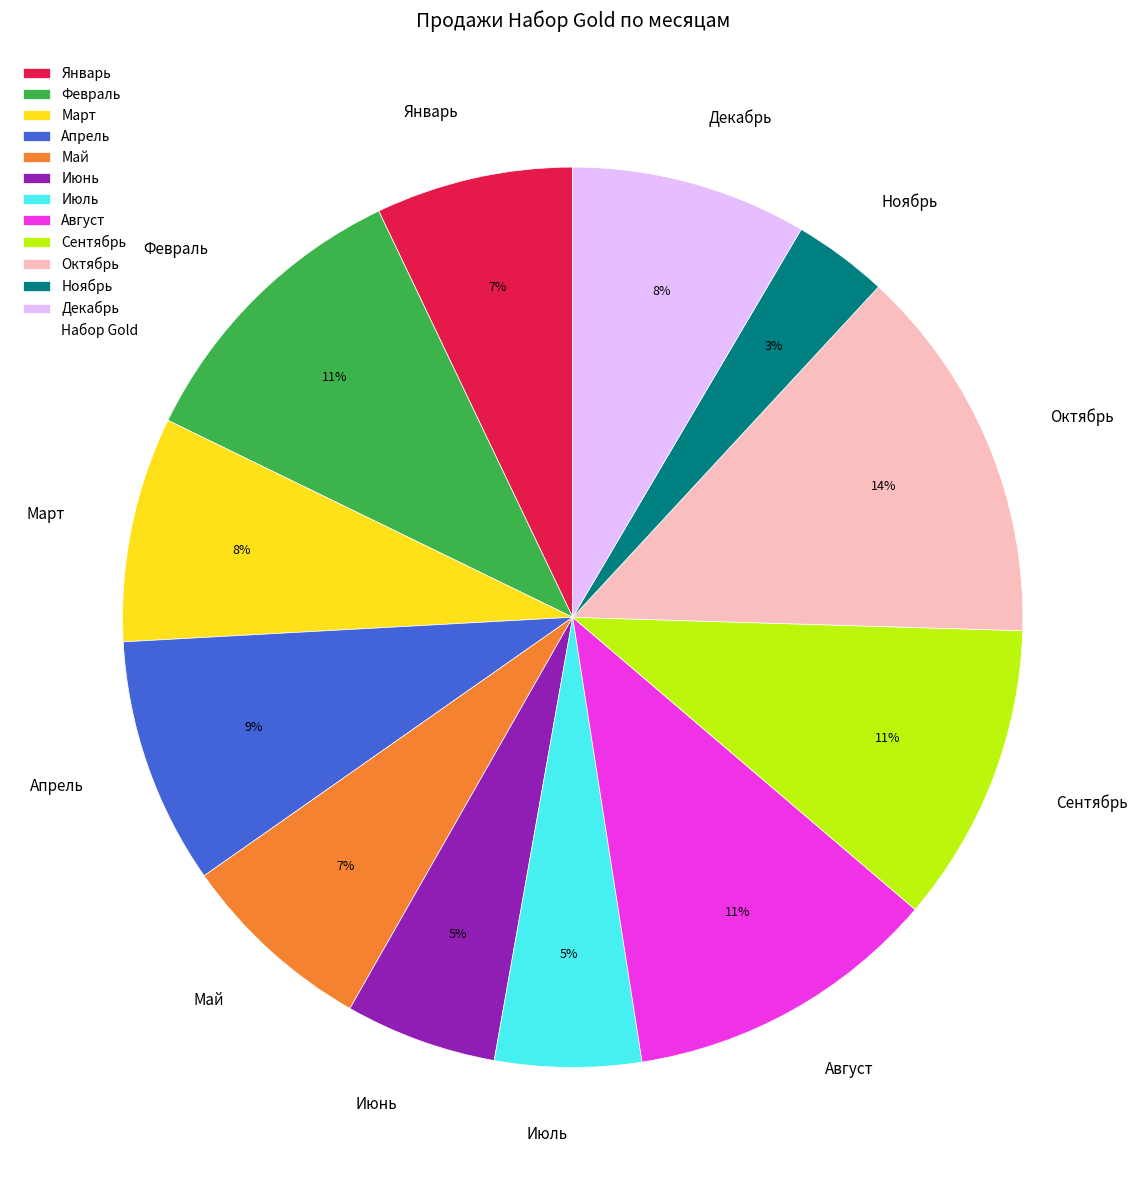

To the nearest percent, what portion does Апрель represent?

9%